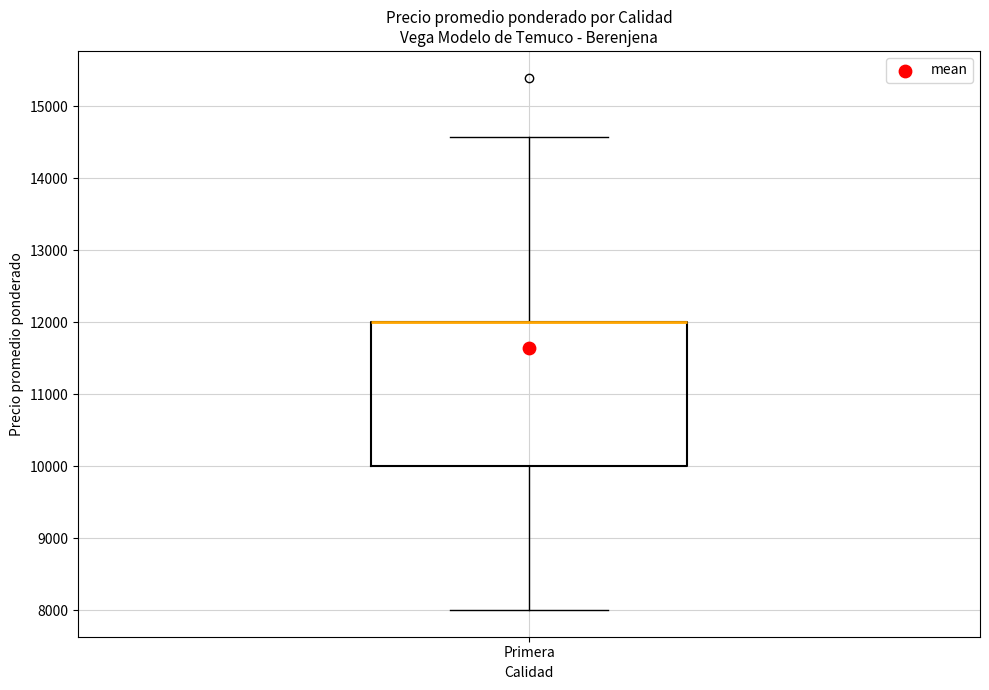

Where does the upper whisker of the box for Primera end on the y-axis? The values are not printed on the chart, so give them approximately, as read against the axis.

14600